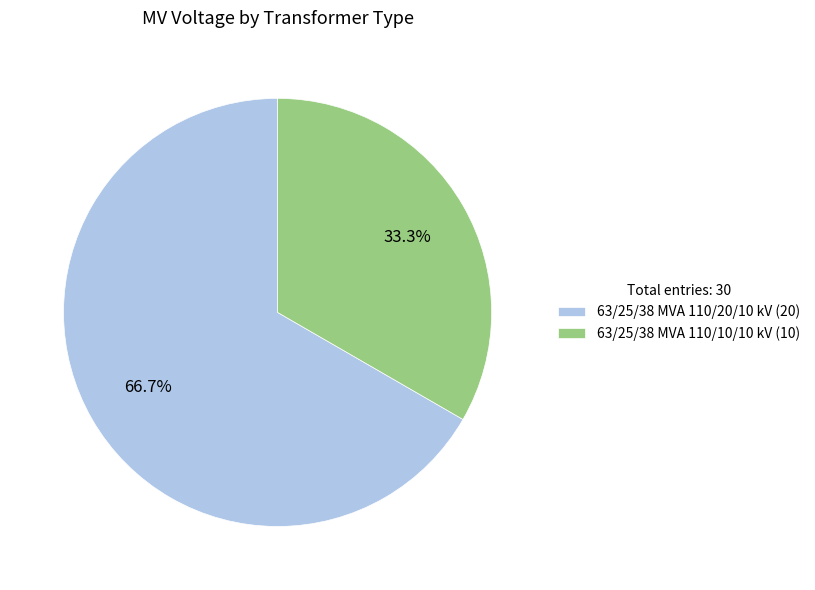

What percentage is the 63/25/38 MVA 110/10/10 kV slice, to the nearest percent?

33%